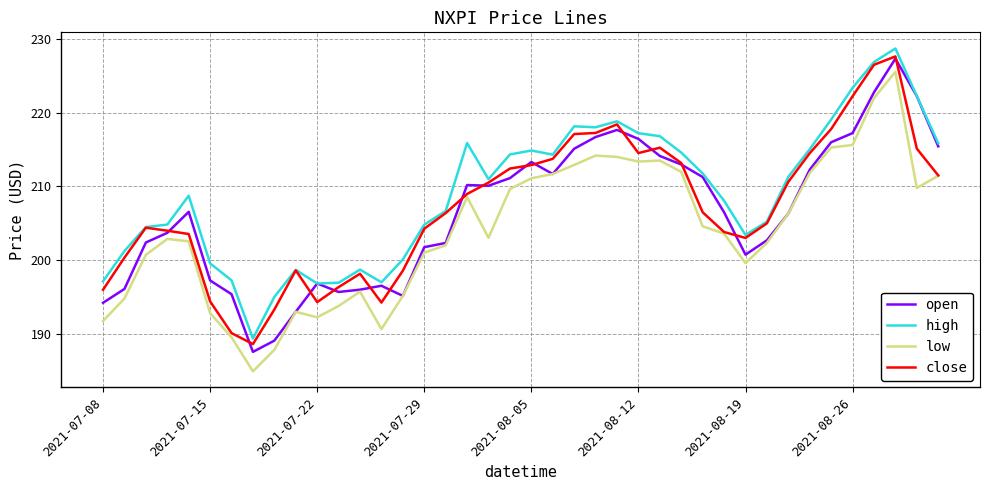

What is the greatest value displayed?

228.7